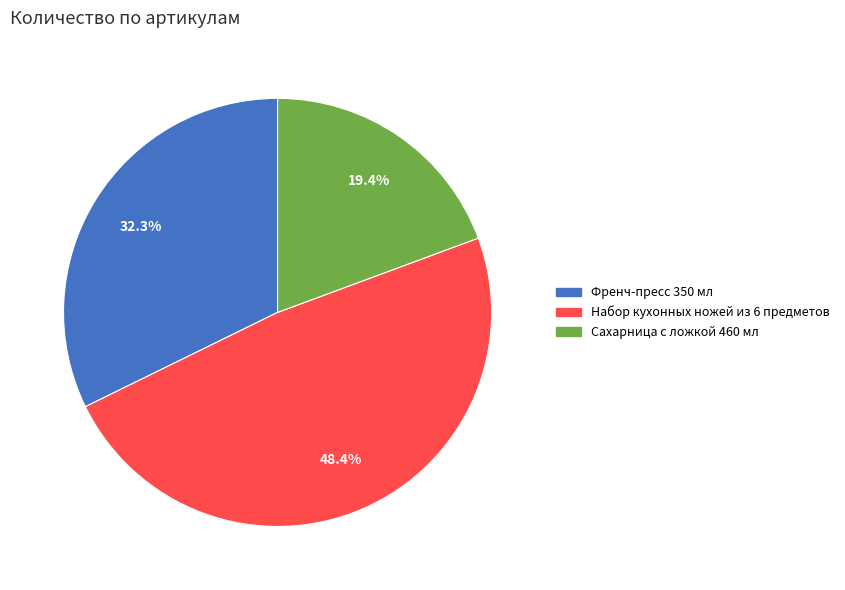

Which has a higher value, Набор кухонных ножей из 6 предметов or Сахарница с ложкой 460 мл?

Набор кухонных ножей из 6 предметов